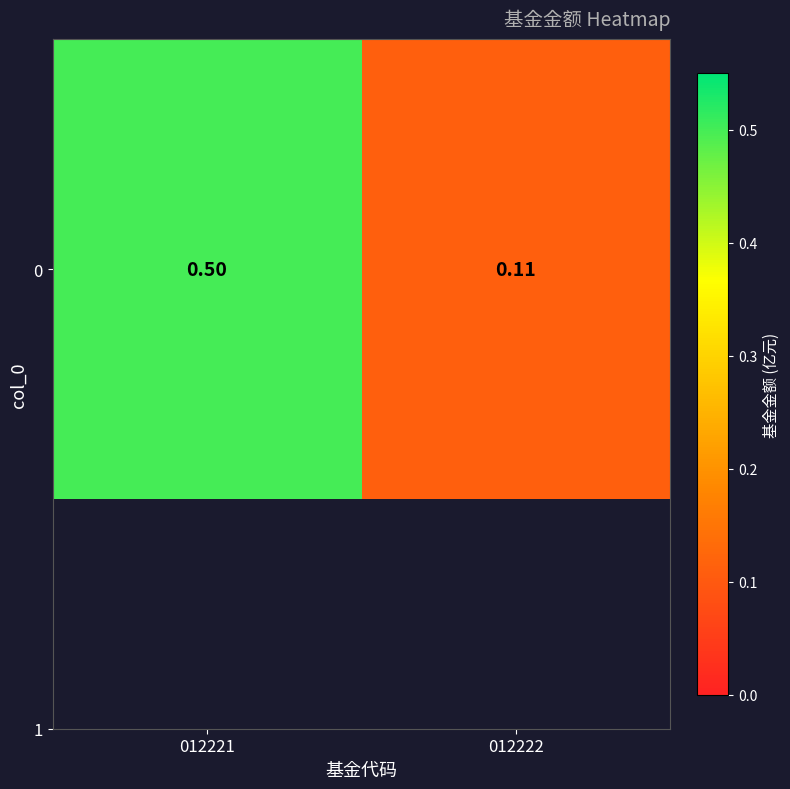

Reading right to left, extract all data points from this chart.

012222=0.1	012221=0.5